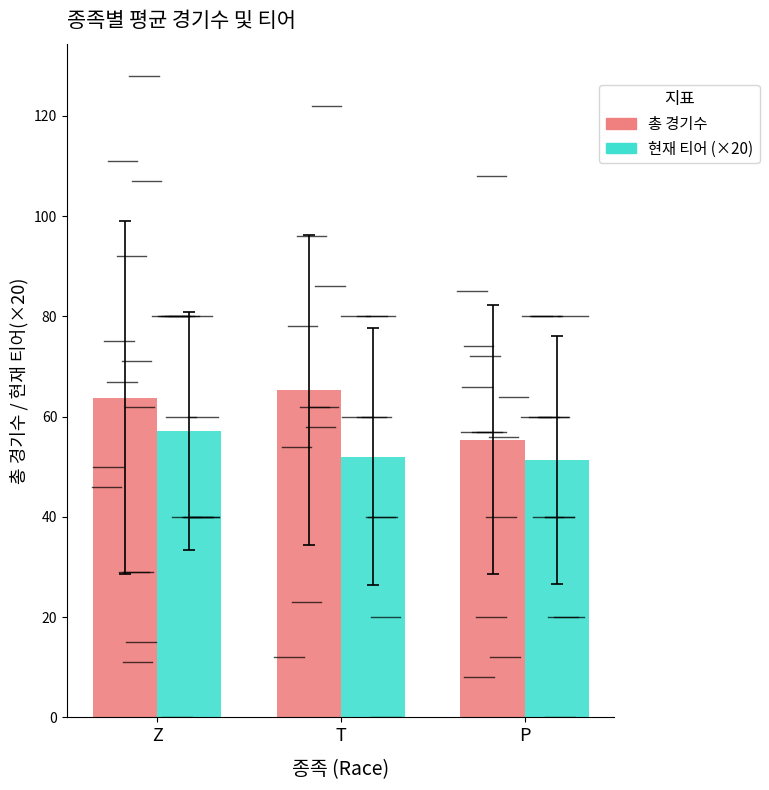

What is the value of the 총 경기수 bar at the 3rd from the left?

55.4